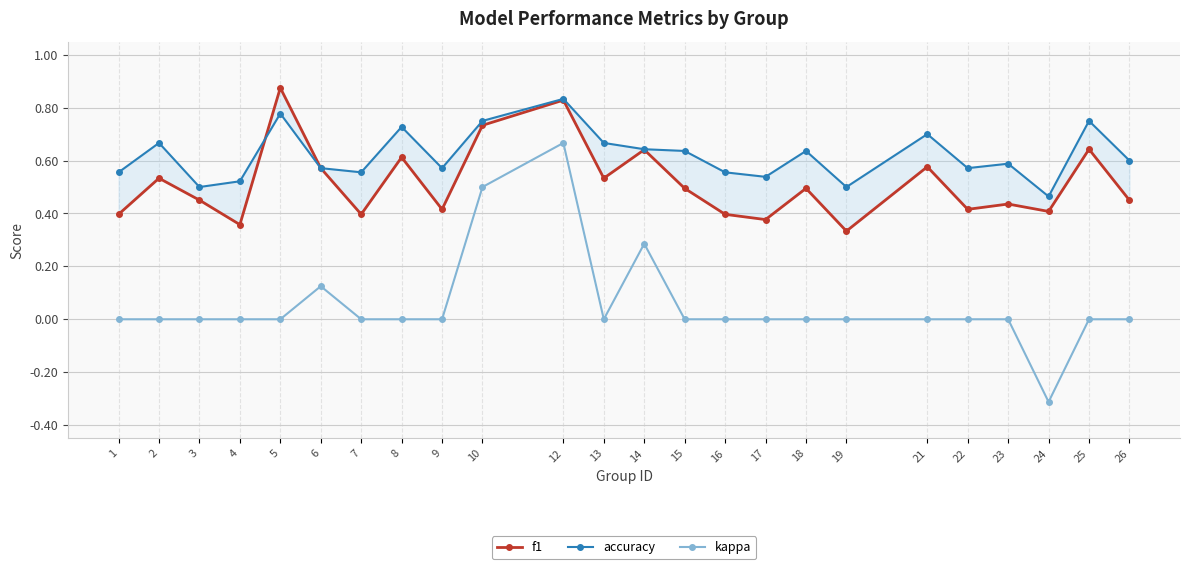

How many distinct data groups are displayed?

3